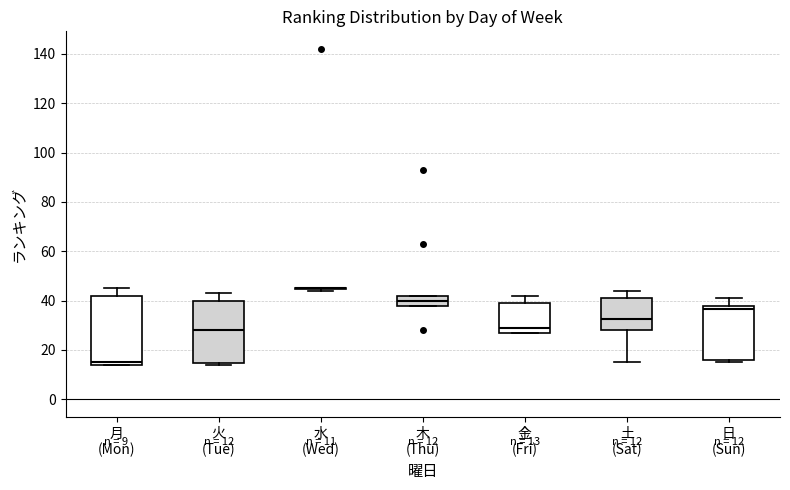

Comparing the boxes themselves (not the whiskers), which one is the tallest?

月 (Mon)